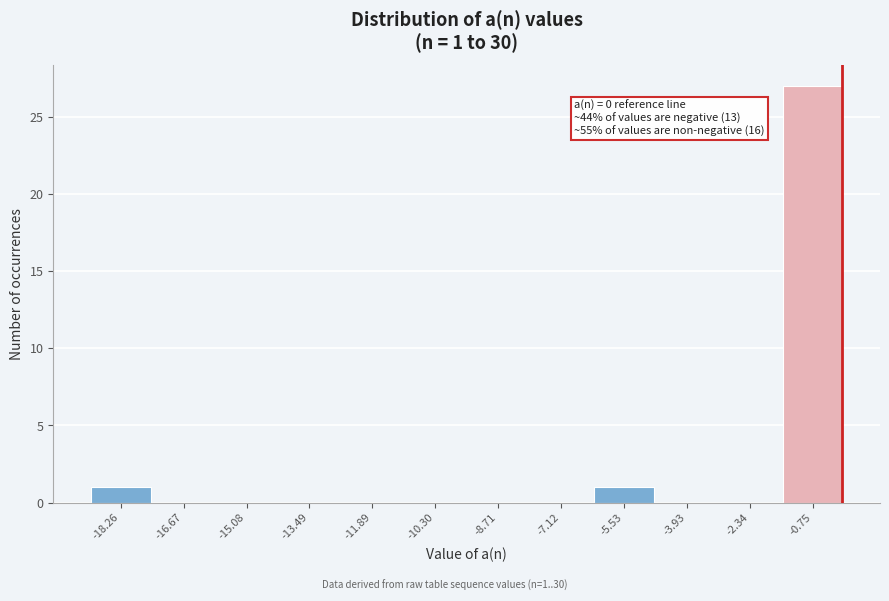

Over which range of the x-axis is the bar tallest?

-1.6 to 0.0